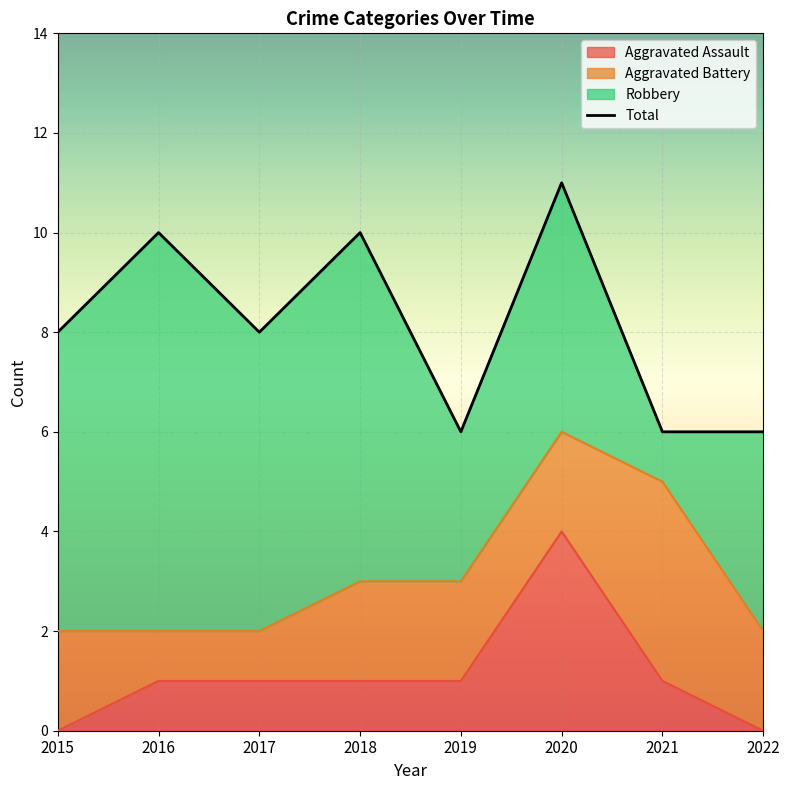

The value of Aggravated Assault at 2020 is 4. True or false?

True